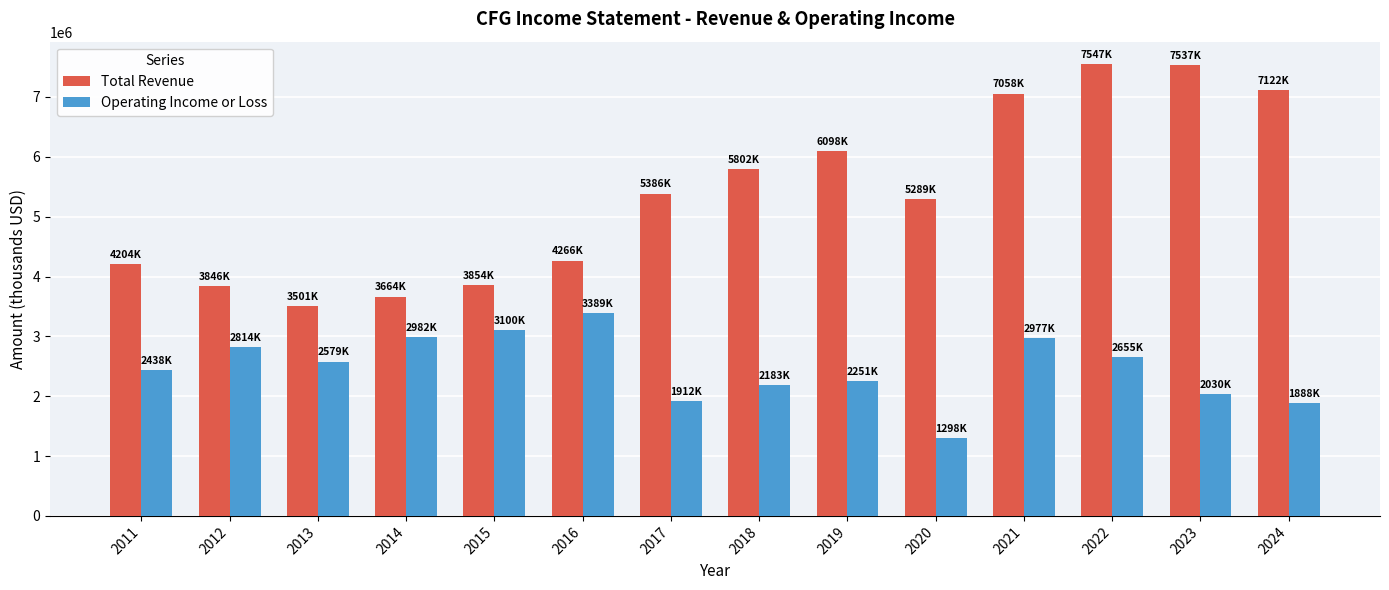

At how many categories does at least one series exceed 2116897?

14